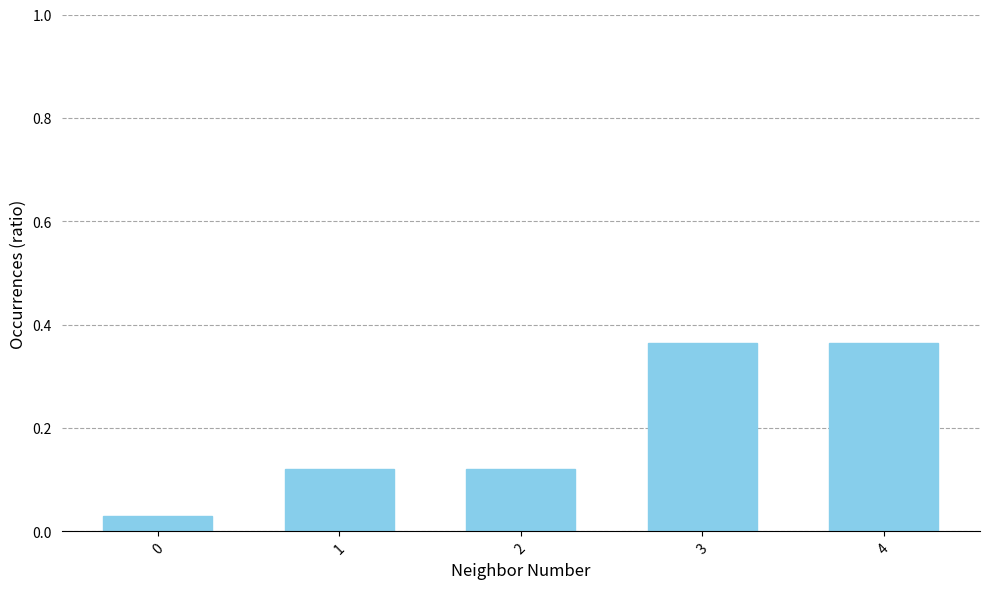

Is it true that the value at 4 is 0.6?

False